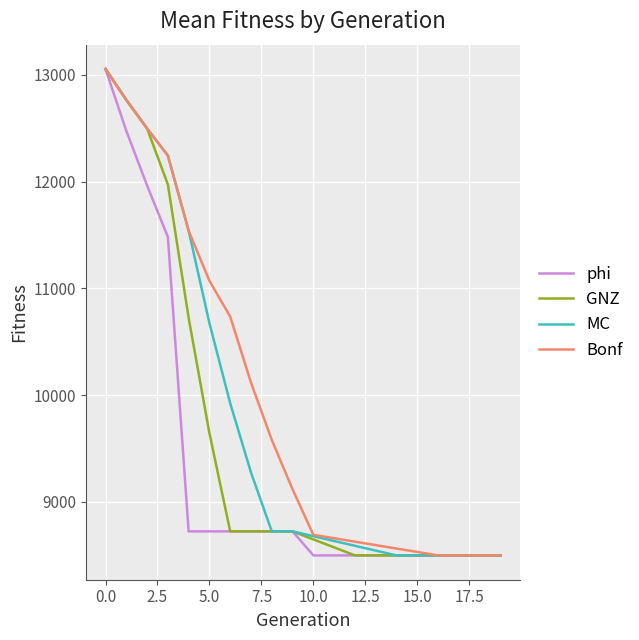

List the series in order of their overall mean, lowest first.

phi, GNZ, MC, Bonf